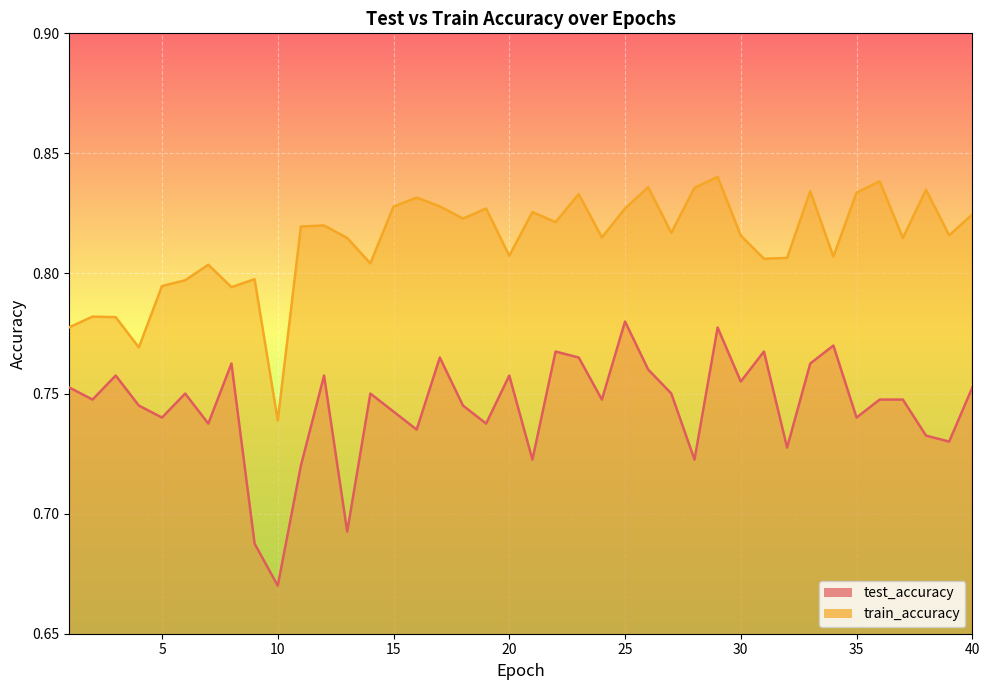

At which category is the sum across all series the highest?

29